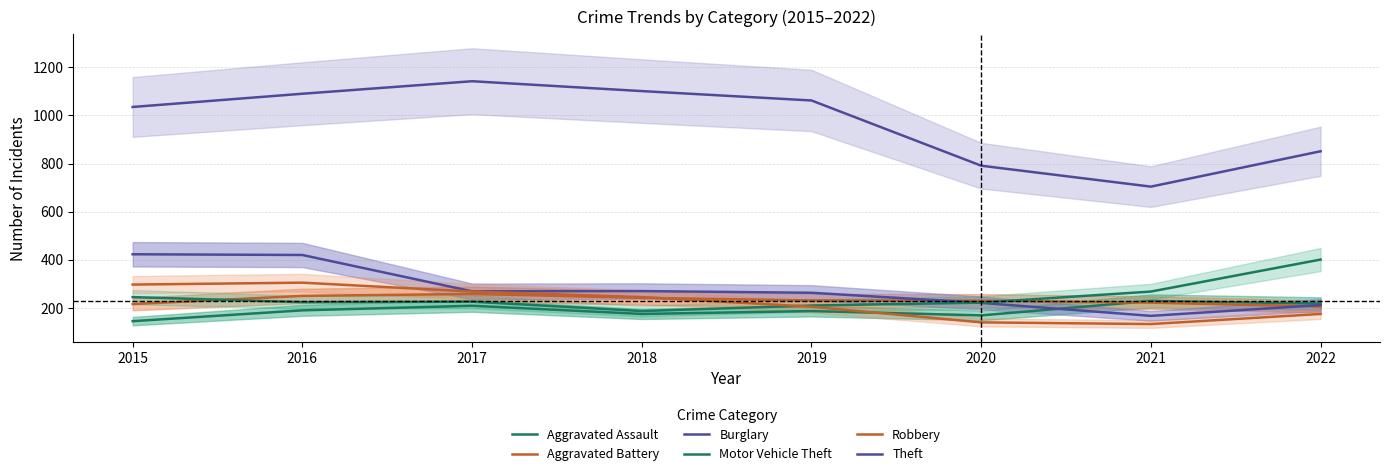

Where is the first local minimum for Theft?

2021